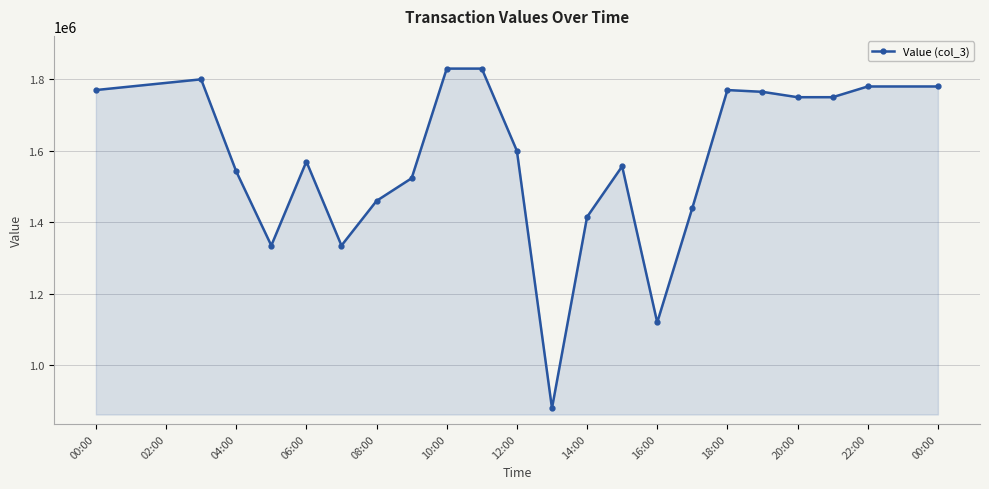

What is the greatest value displayed?

1830000.0